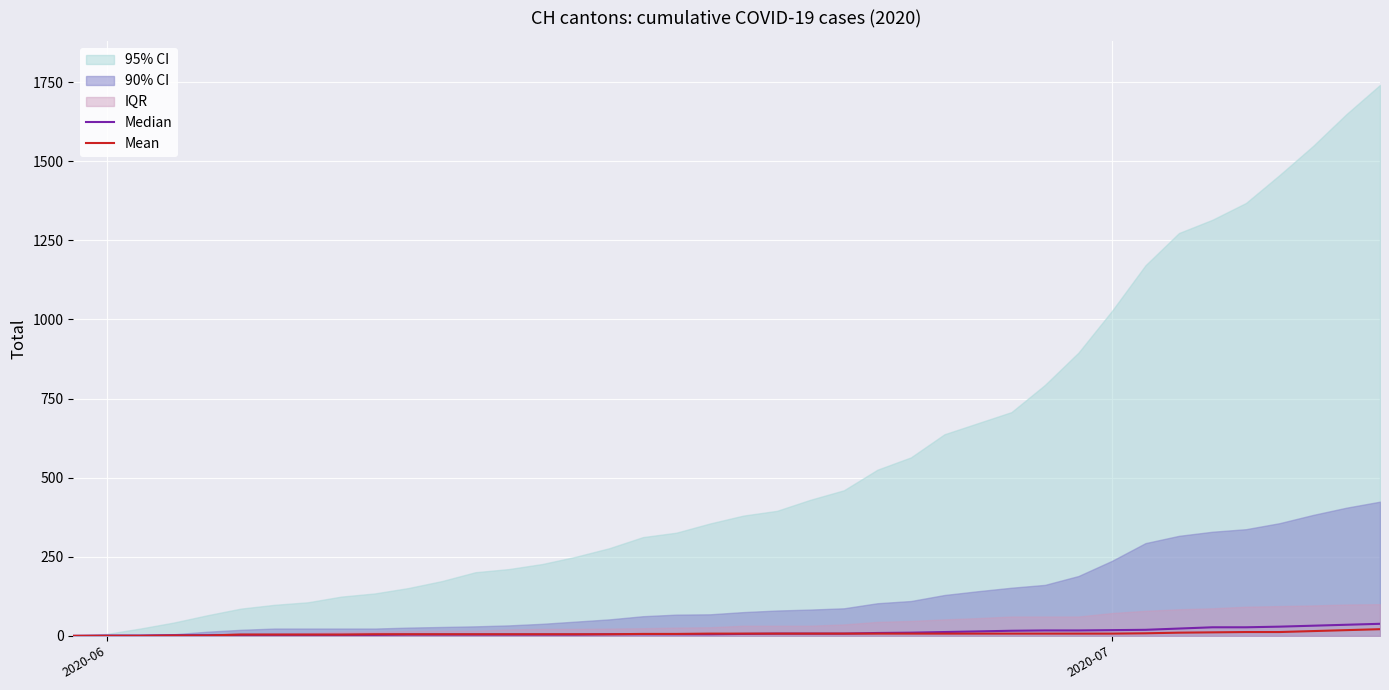

True or false: Mean has a value of 2 at 3.

False